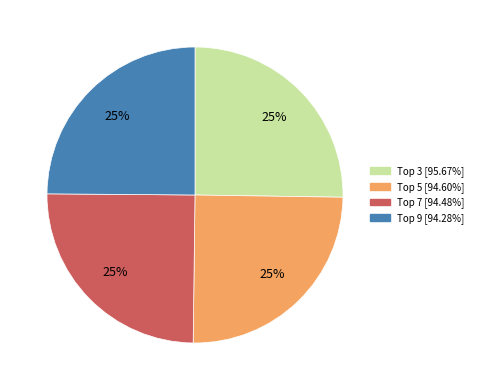

Is there any slice that represents more than half of the pie?

No